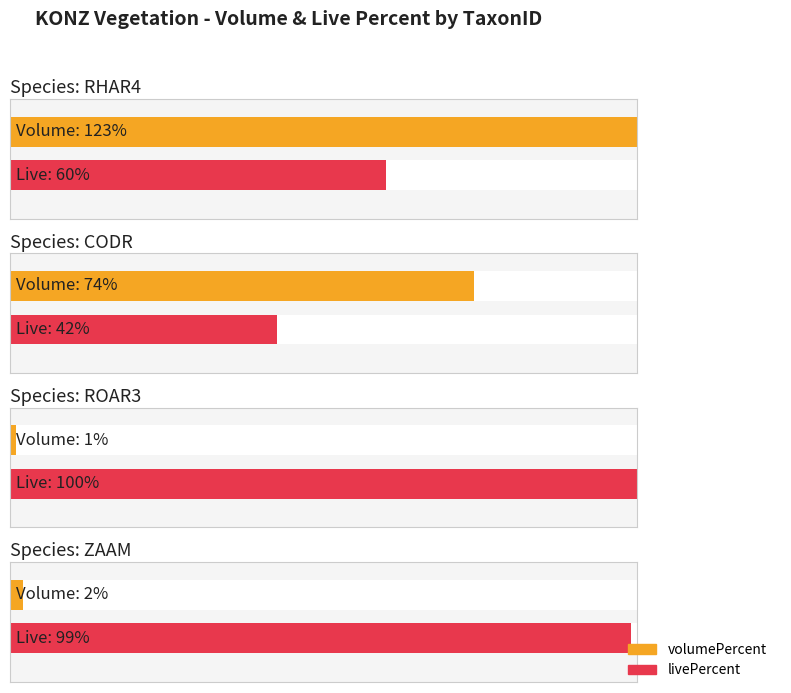

At which category is the sum across all series the highest?

RHAR4